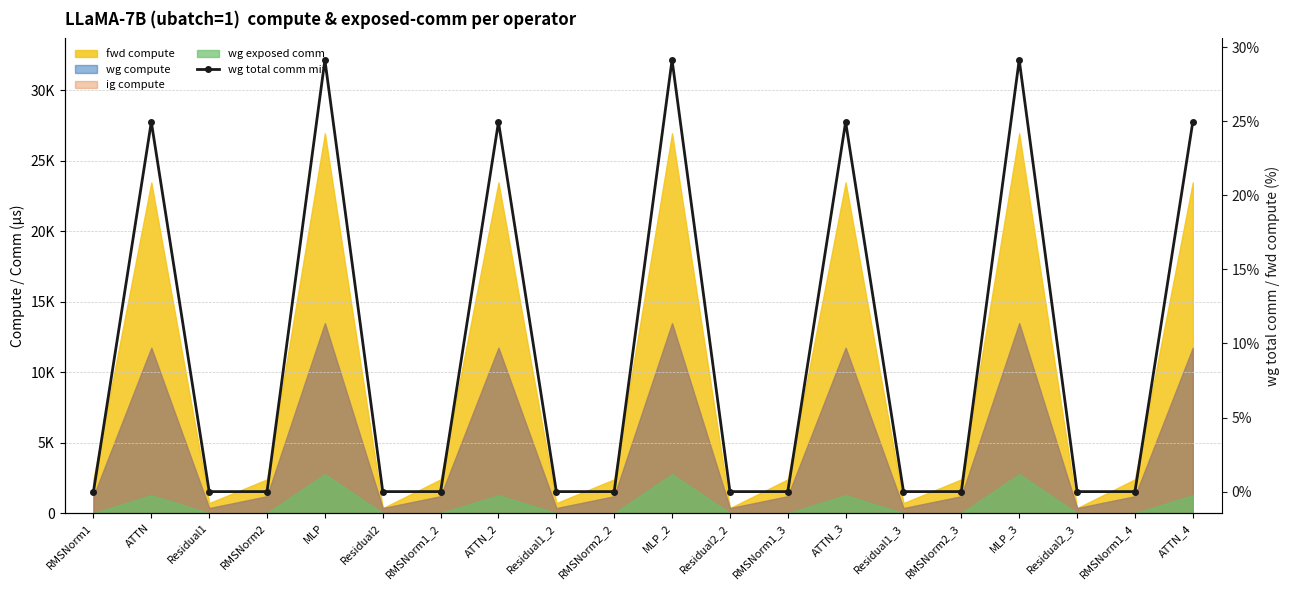

How many lines are shown in the chart?

1